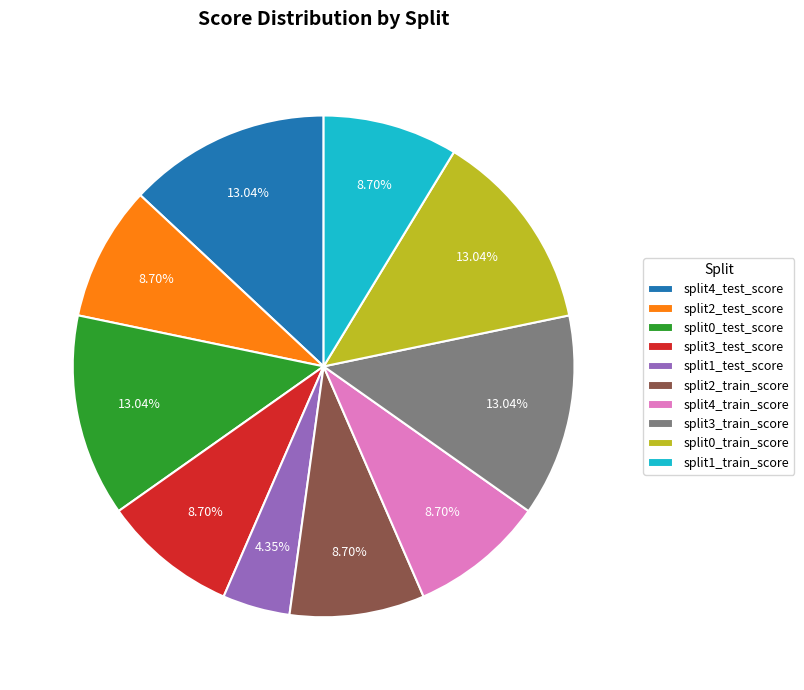

Is it true that split4_test_score is 13% of the pie?

True